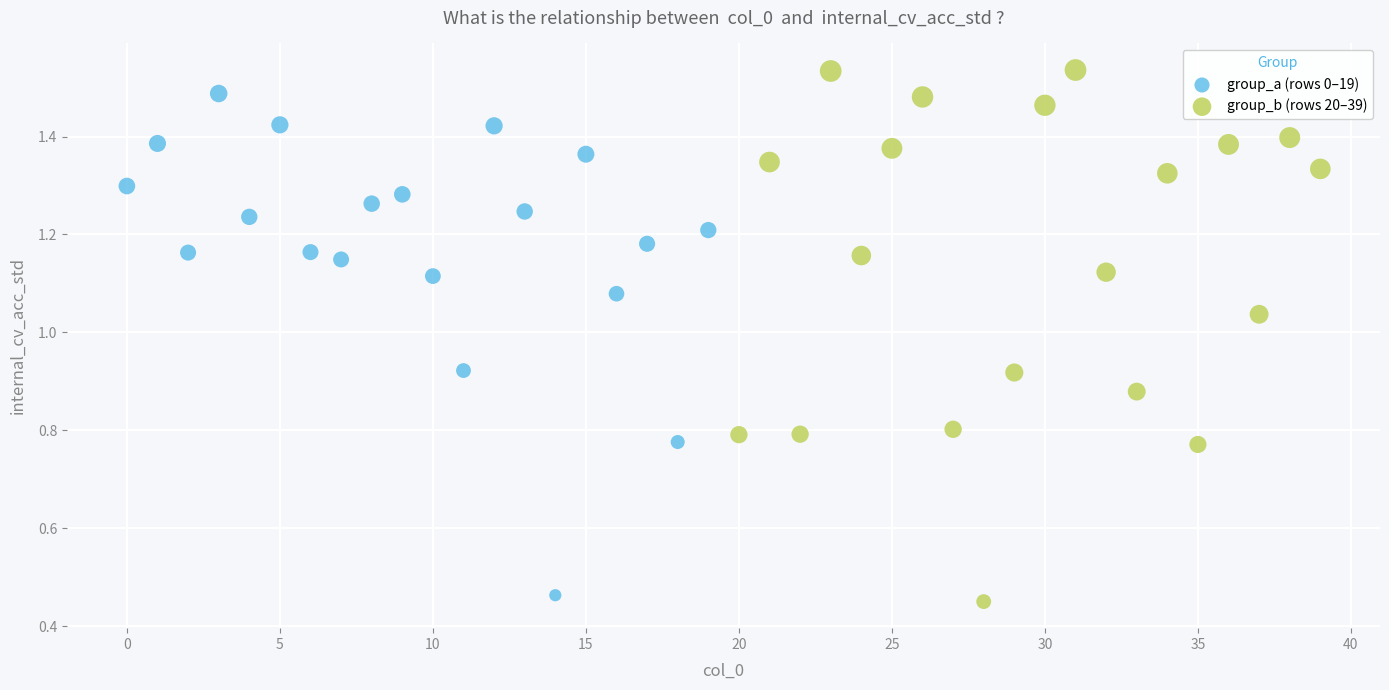

Which series has the widest spread of Y values?

group_b (rows 20–39)